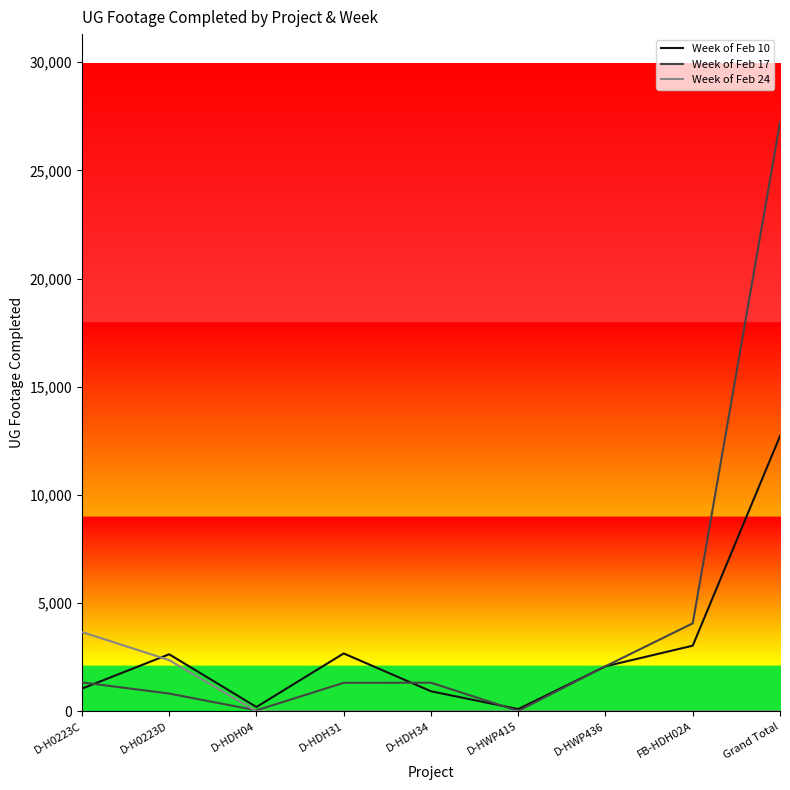

Between D-H0223D and D-HDH31, which series saw the biggest shift?

Week of Feb 24